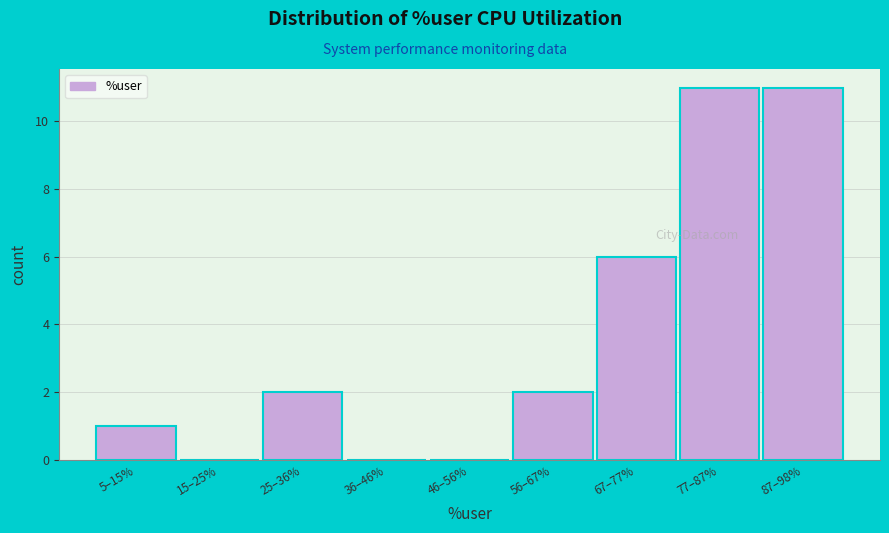

Reading right to left, extract all data points from this chart.

87–98%=11	77–87%=11	67–77%=6	56–67%=2	46–56%=0	36–46%=0	25–36%=2	15–25%=0	5–15%=1